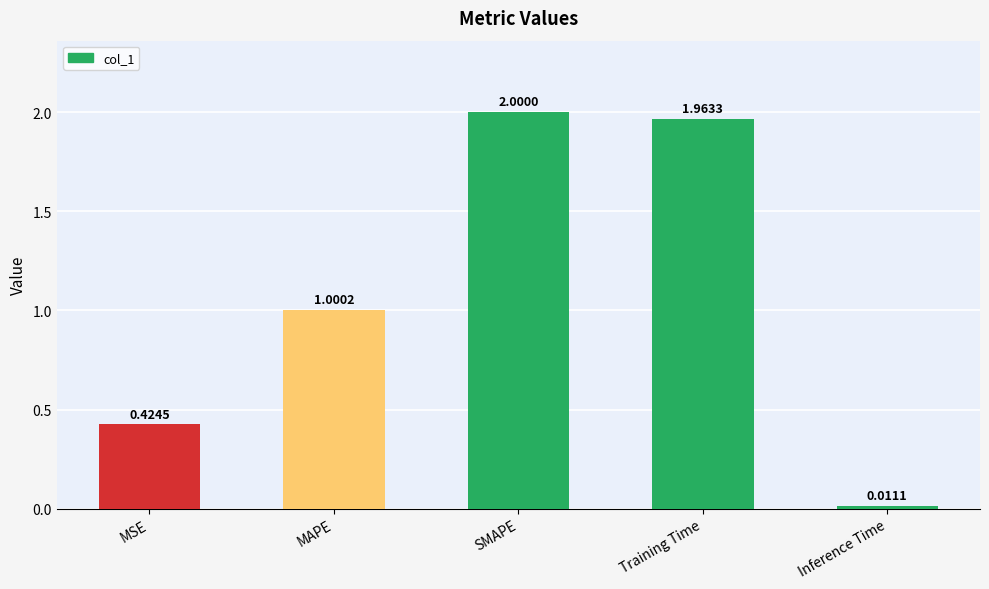

Where is the data nearest to the value 1?

MAPE